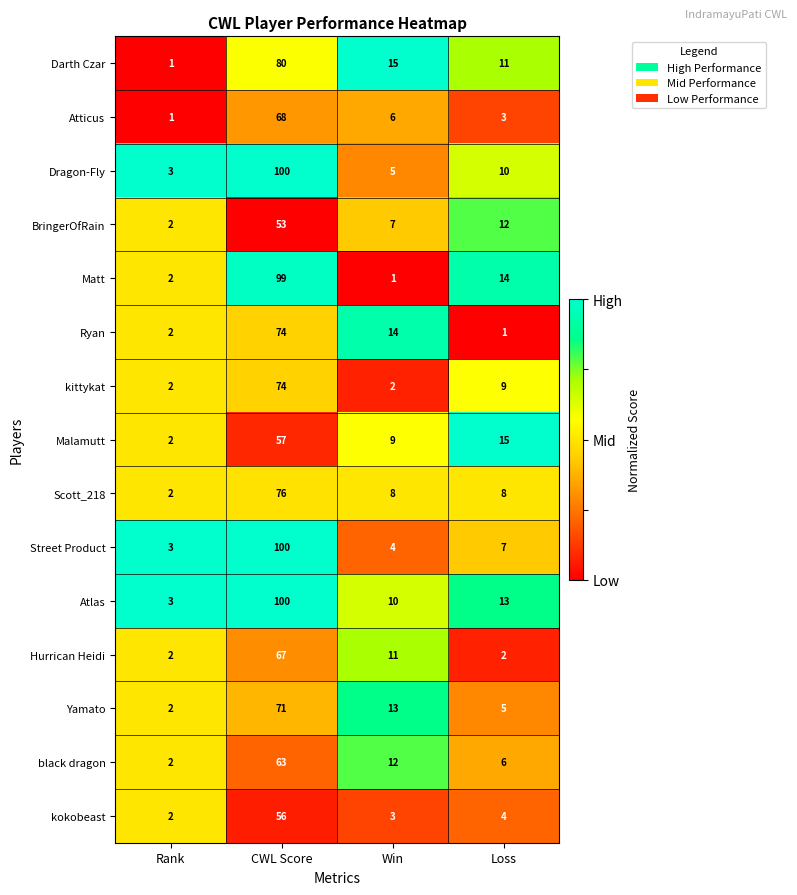

Which series has the largest range (max minus min)?

Matt